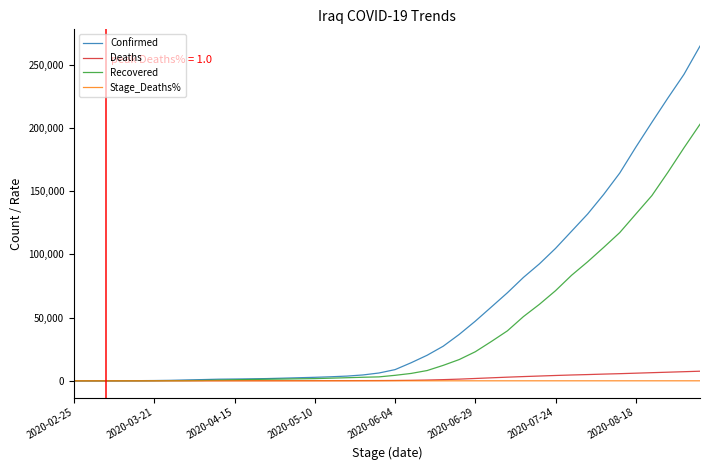

Which series has the widest spread of values?

Confirmed